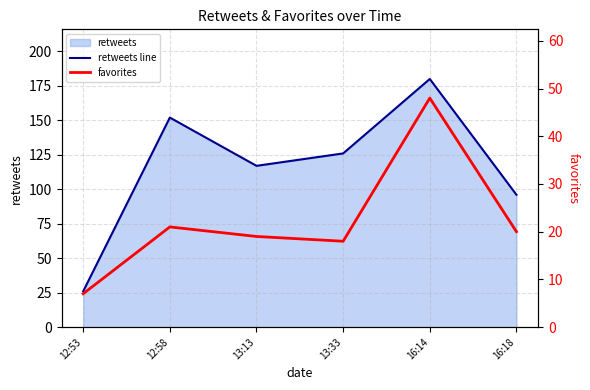

What is the difference between the second highest and second lowest values in the favorites series?

3